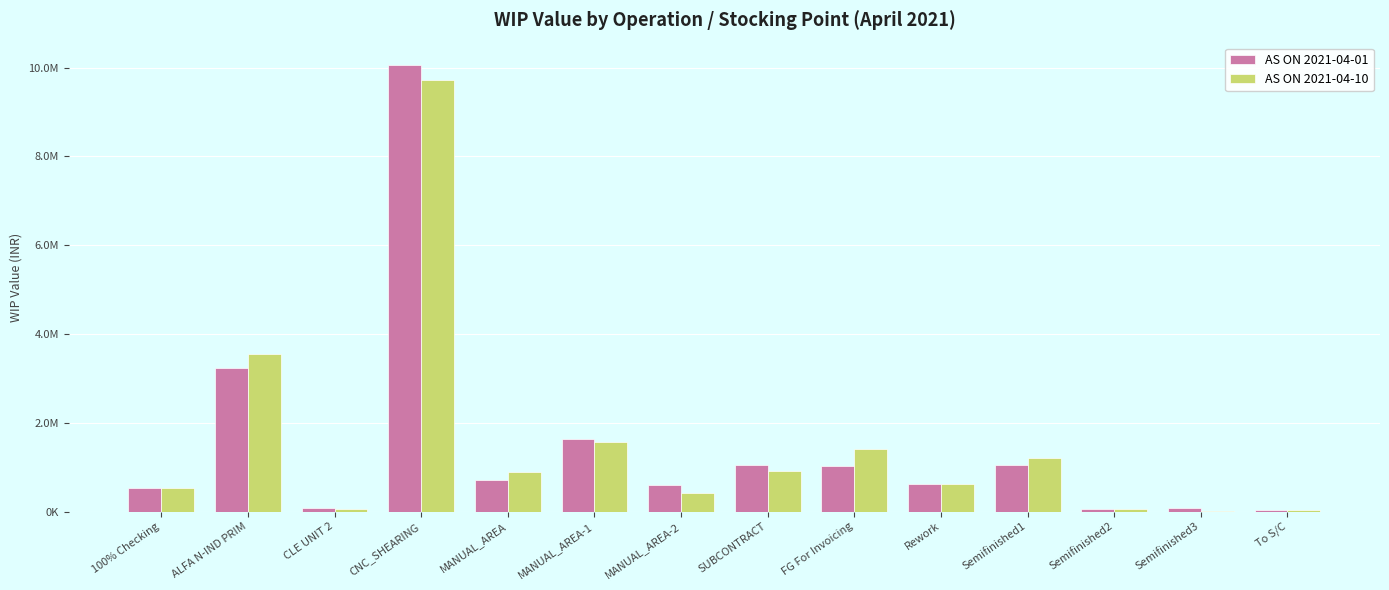

At which category is the sum across all series the highest?

CNC_SHEARING